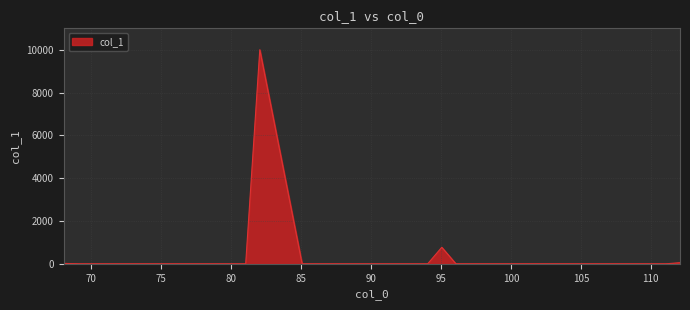

What is the greatest value displayed?

10000.0